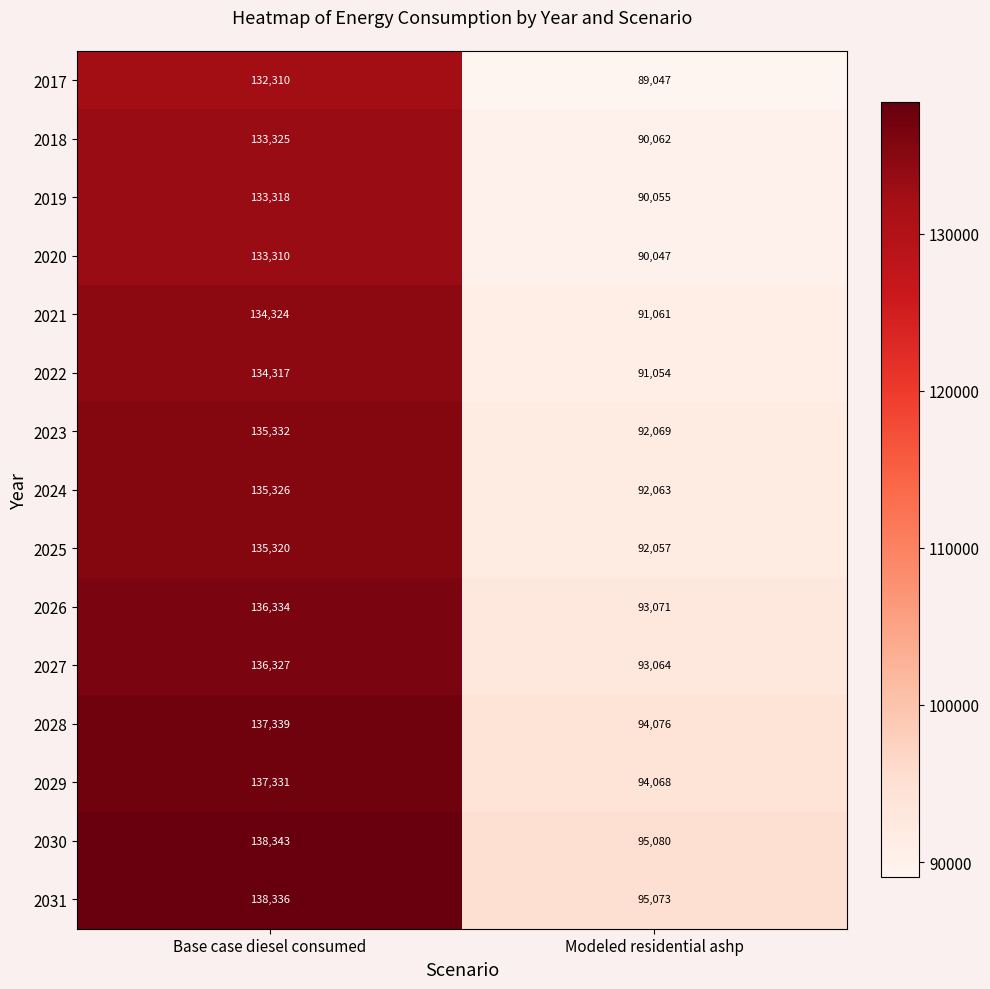

How many data points in 2030 are less than 138343?

1